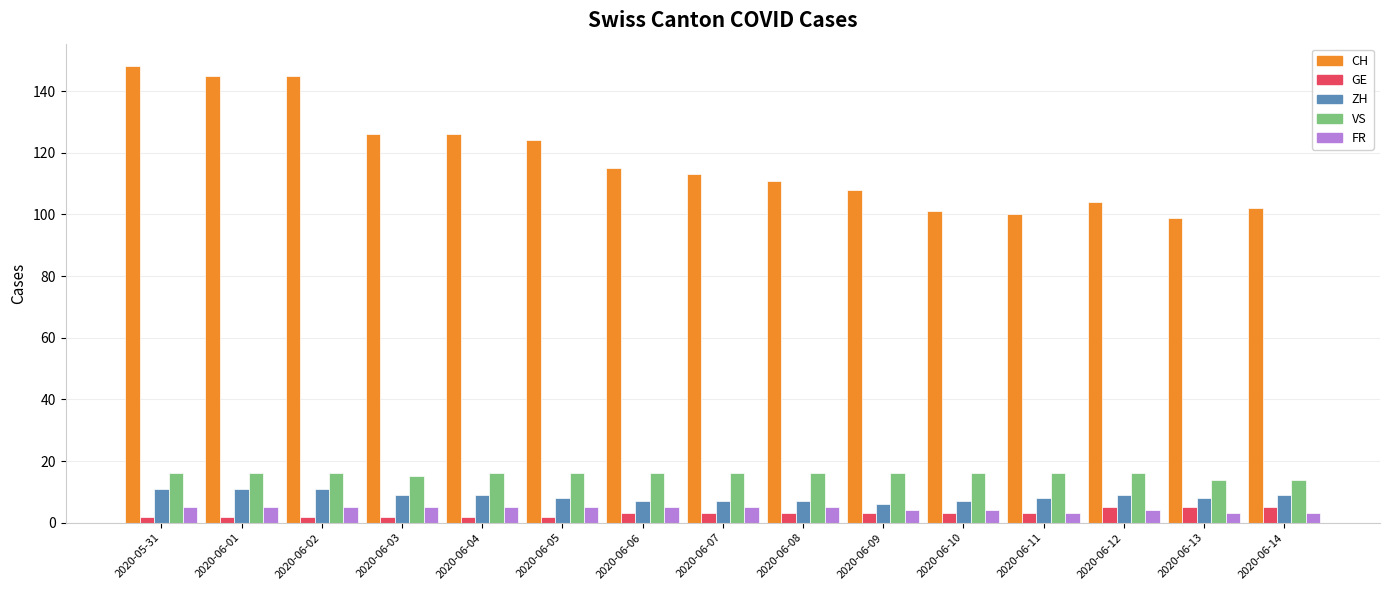

What is the total value across all series at 2020-06-14?

133